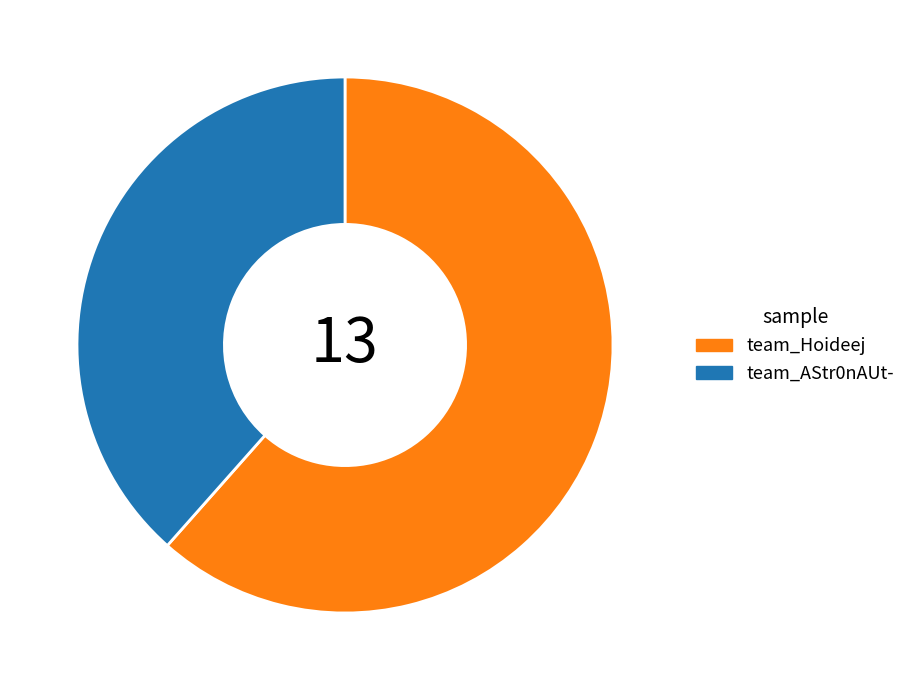

Count the number of slices in the pie.

2